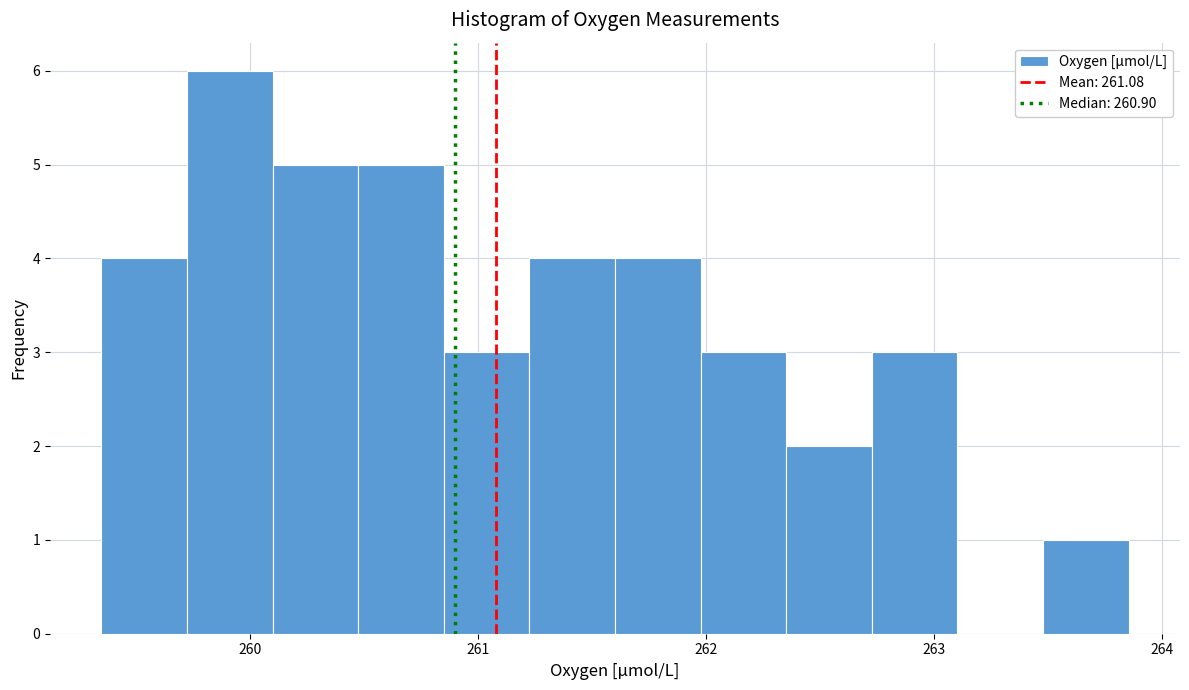

Read against the x-axis, roughly where is the centre of the tallest bar?

259.9